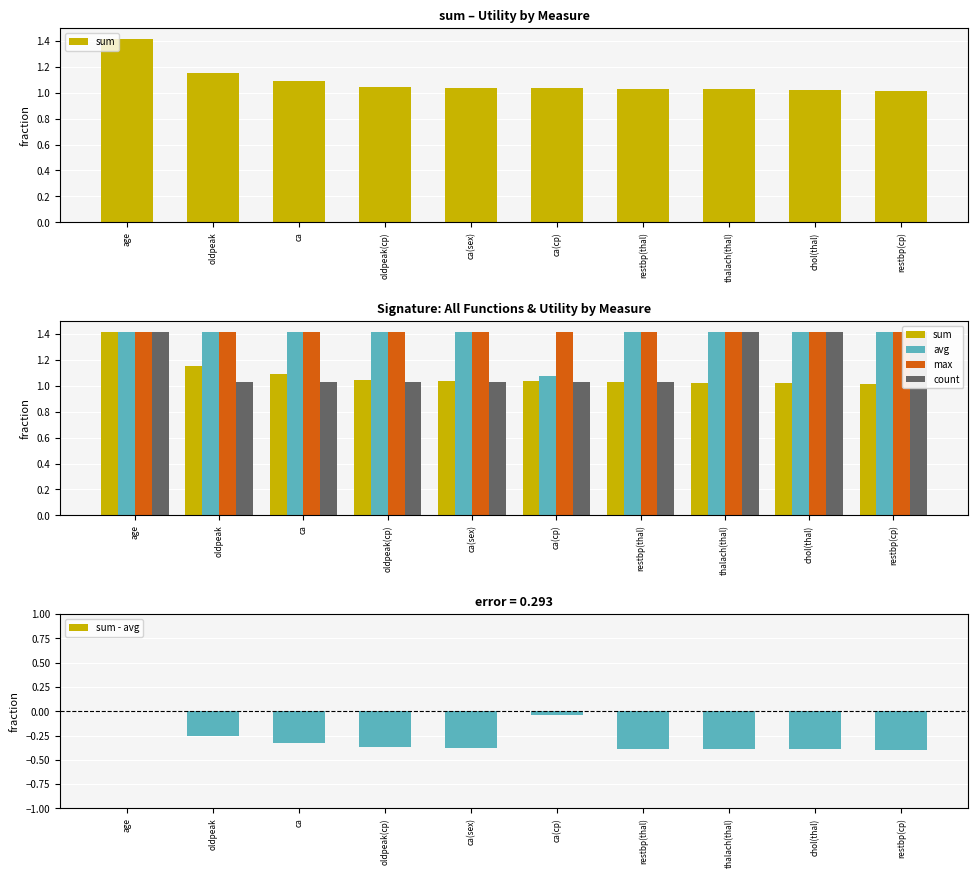

What is the smallest value displayed?

-0.4